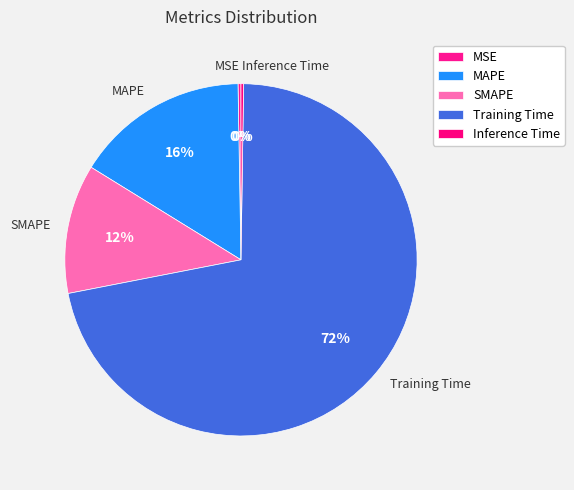

Is it true that SMAPE is 12% of the pie?

True